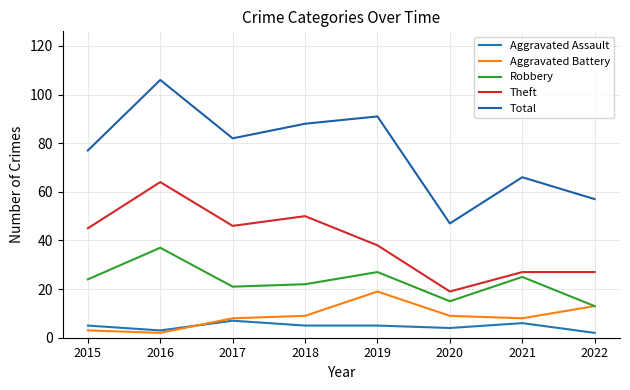

True or false: Theft has more than 1 interior local peaks.

True